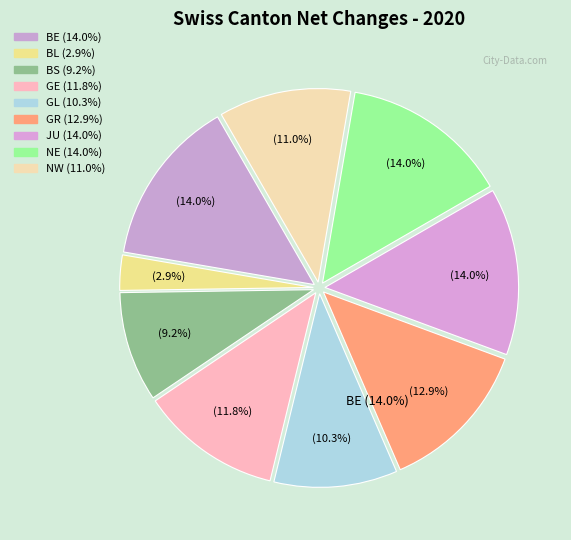

How many slices are in this pie chart?

9